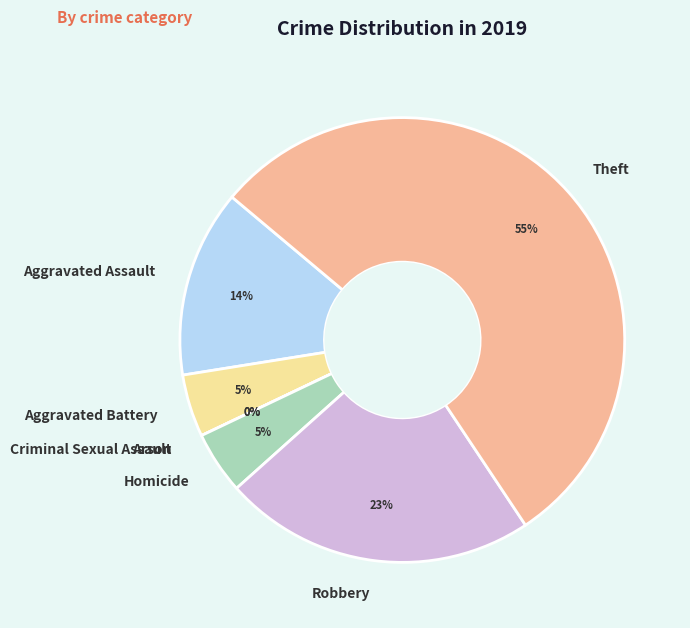

How many slices are in this pie chart?

7